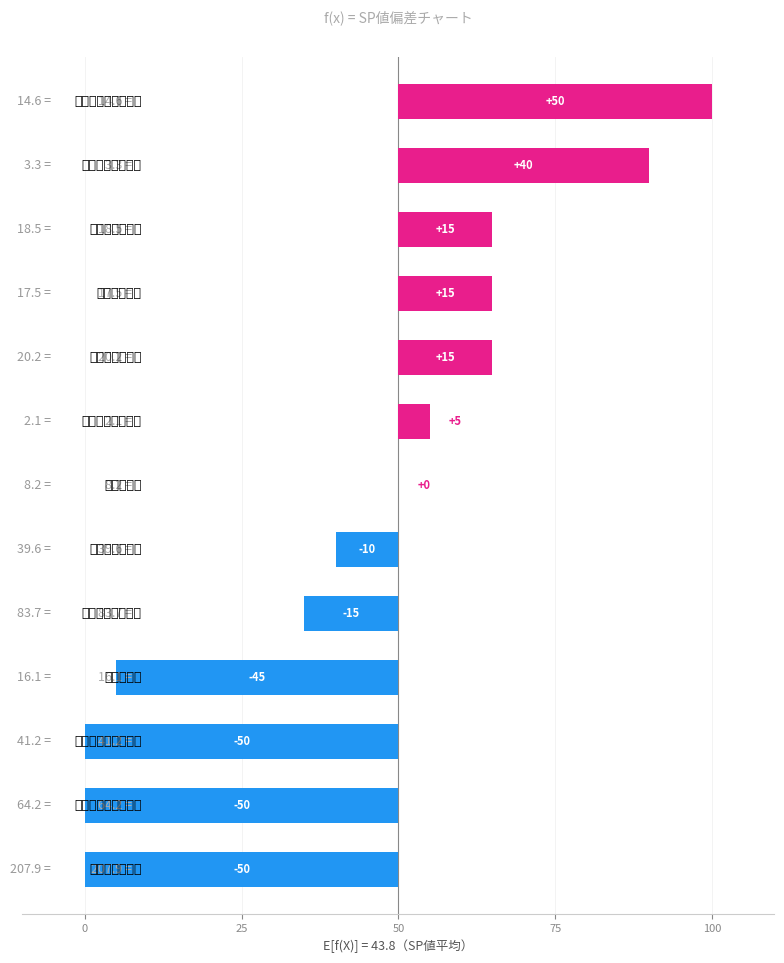

What position from the right is 11?

2